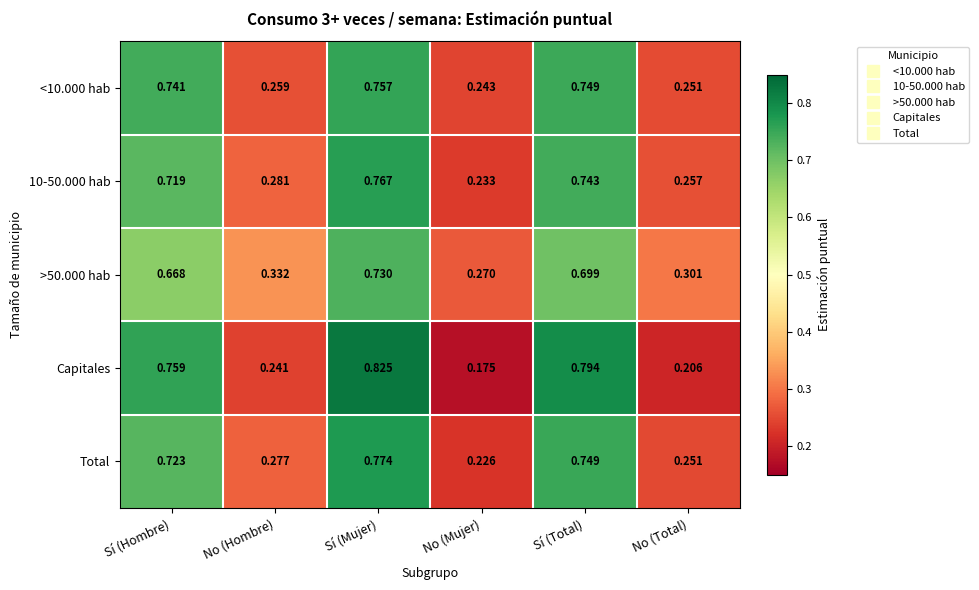

Is the value of <10.000 hab at No (Mujer) greater than the value of Capitales at No (Mujer)?

Yes